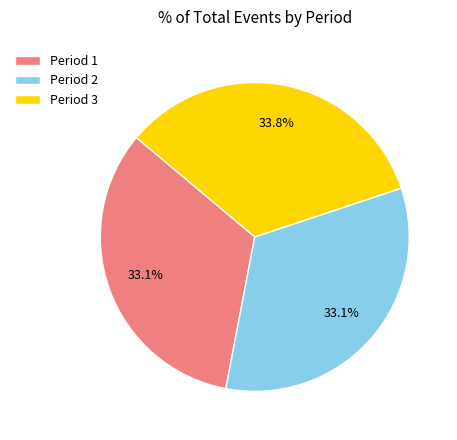

What is the largest slice in the pie chart?

Period 3